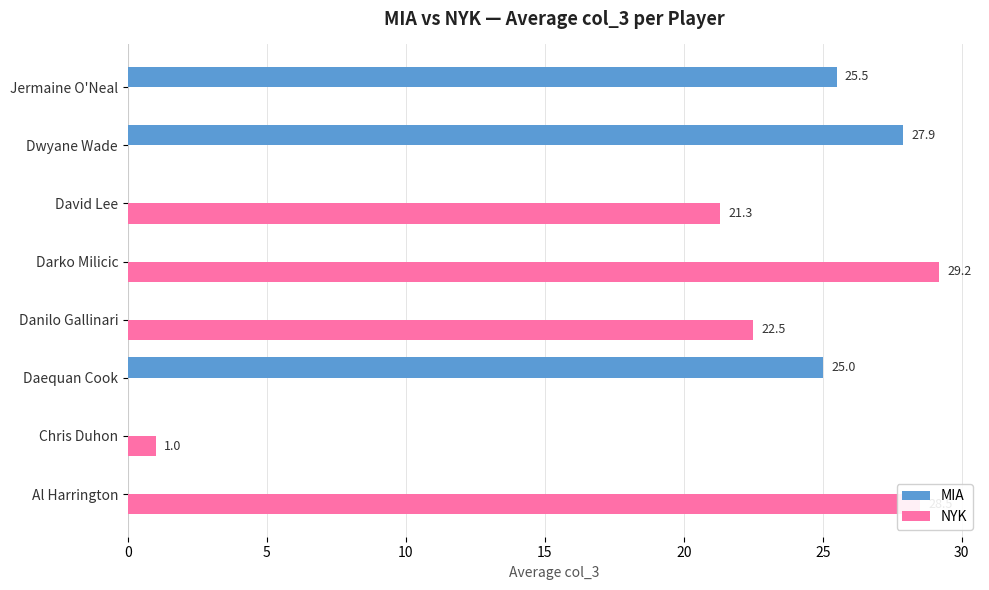

What are all the series names shown in the legend?

MIA, NYK